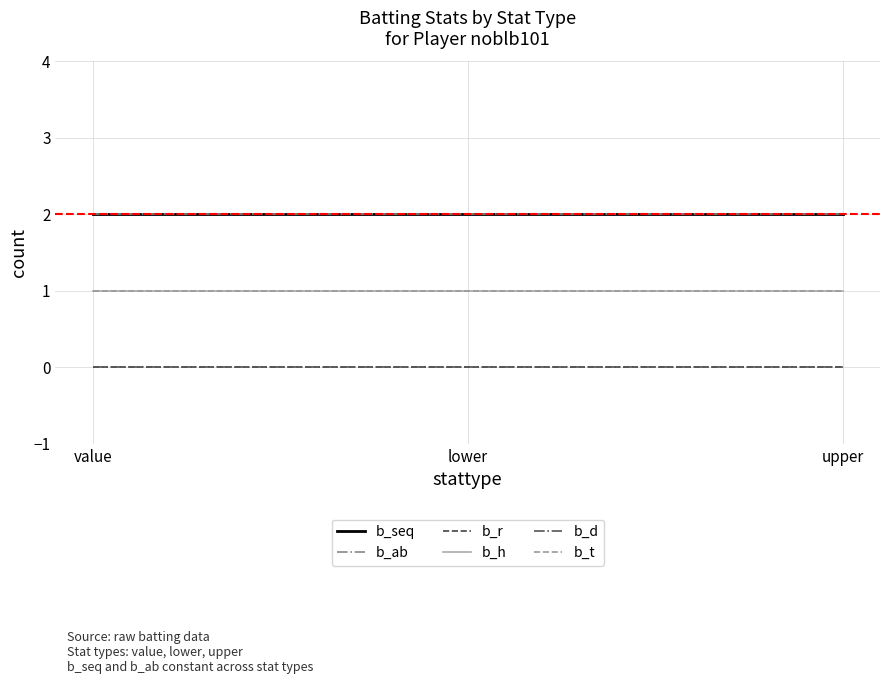

What is the sum of the b_seq values at value and lower?

4